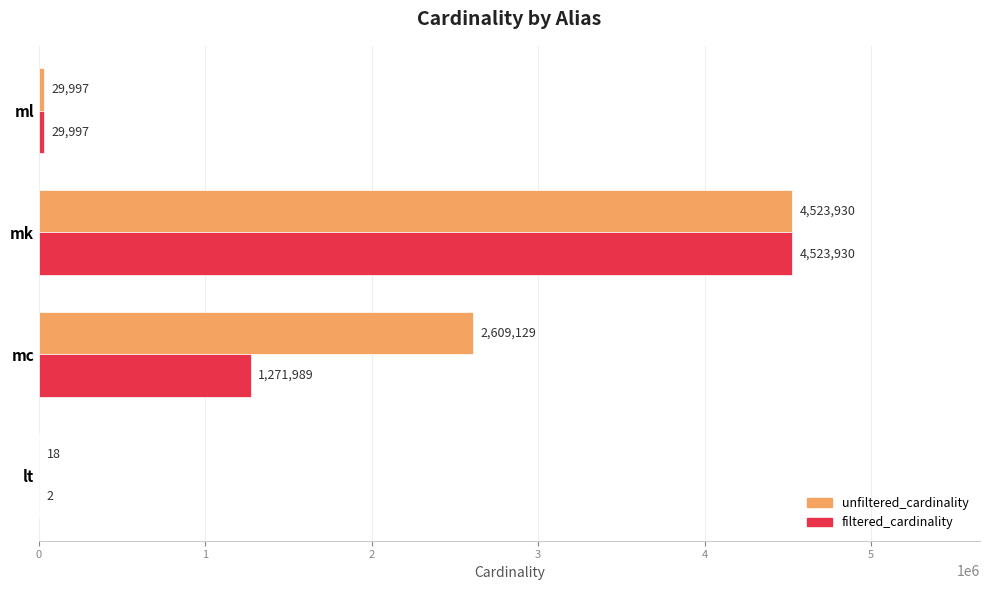

At which category does the chart reach its peak across all series?

mk